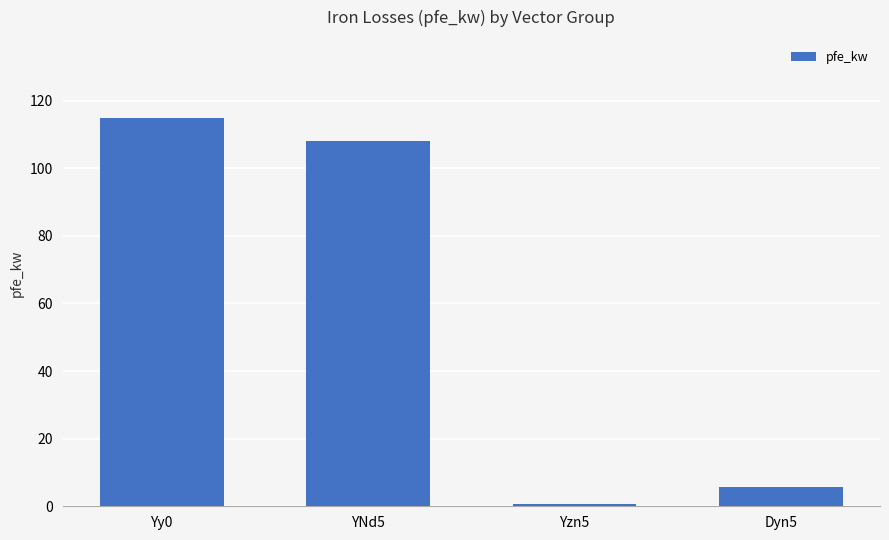

Reading right to left, transcribe all the data shown in this chart.

5.7	0.8	108.0	115.0